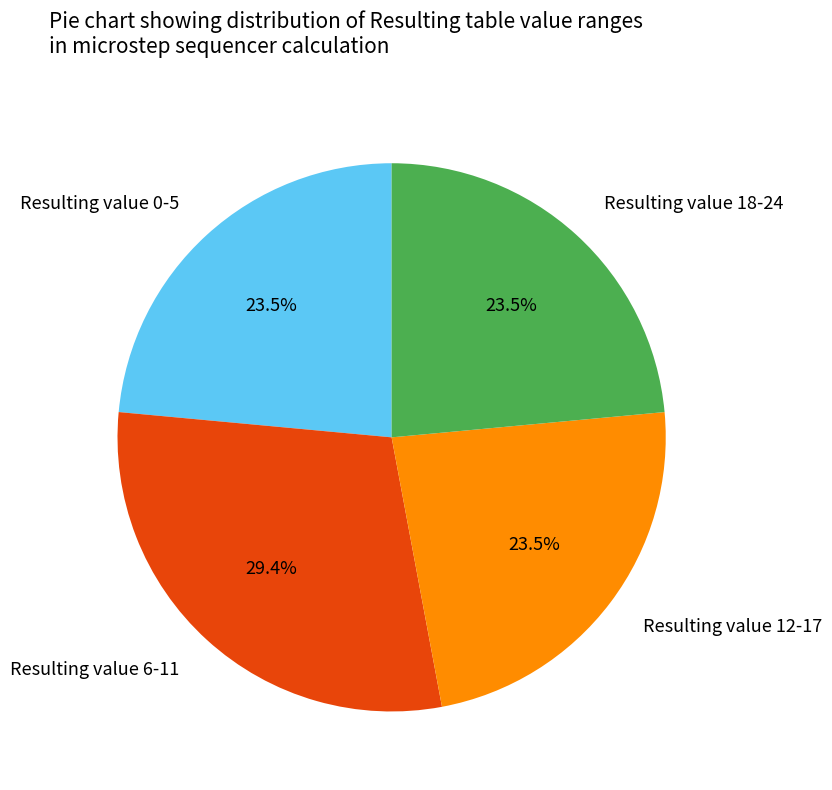

How many slices are in this pie chart?

4